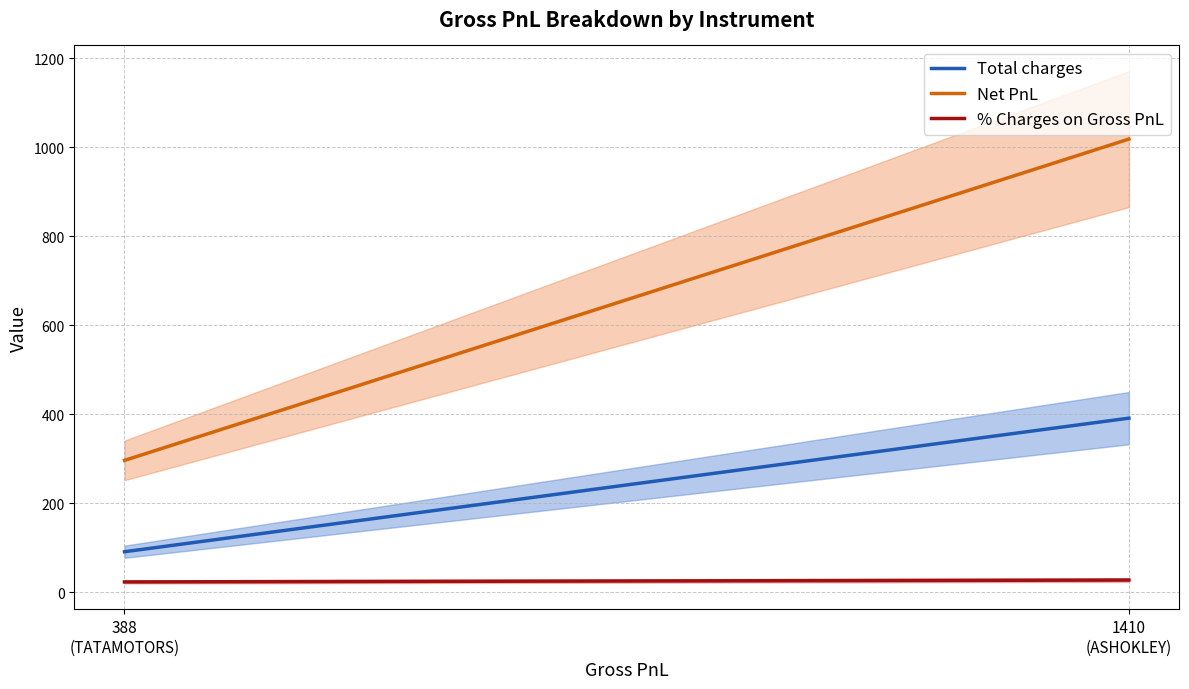

What is the sum of all Total charges values?

482.9